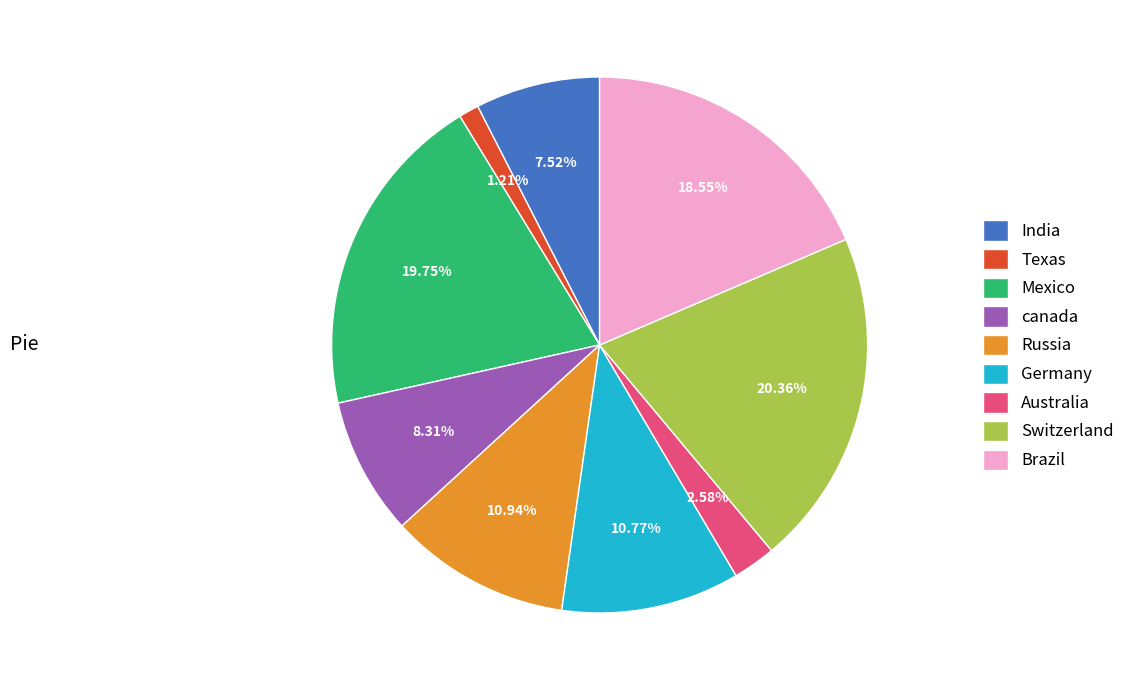

Combined, do Brazil and Switzerland account for over 50%?

No